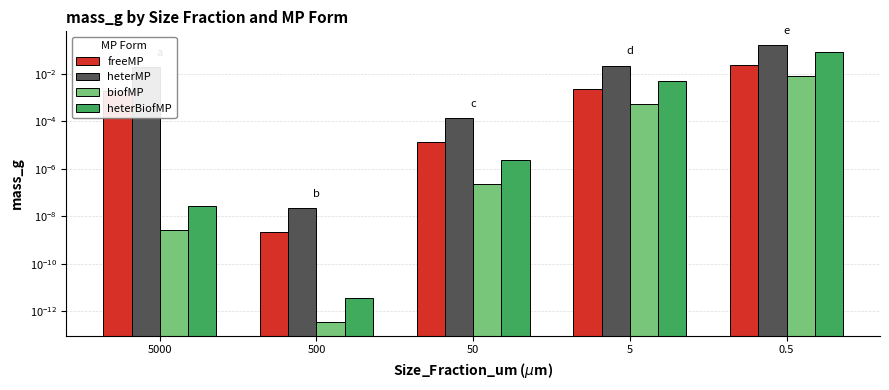

Reading left to right, extract all data points from this chart.

freeMP: 0.0	0.0	0.0	0.0	0.0
heterMP: 0.0	0.0	0.0	0.0	0.2
biofMP: 0.0	0.0	0.0	0.0	0.0
heterBiofMP: 0.0	0.0	0.0	0.0	0.1